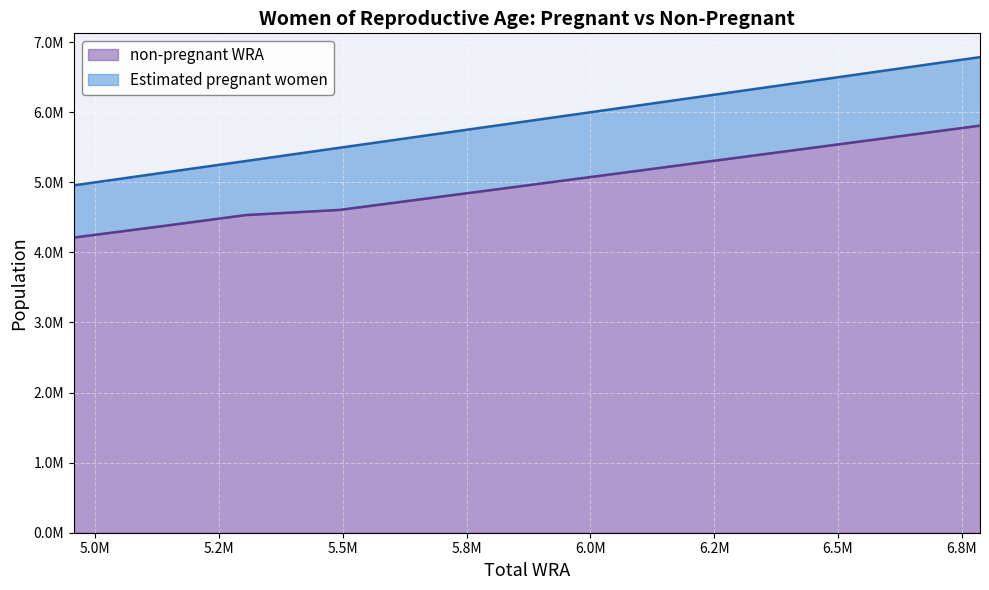

What is the maximum value shown in the chart?

6787000.0